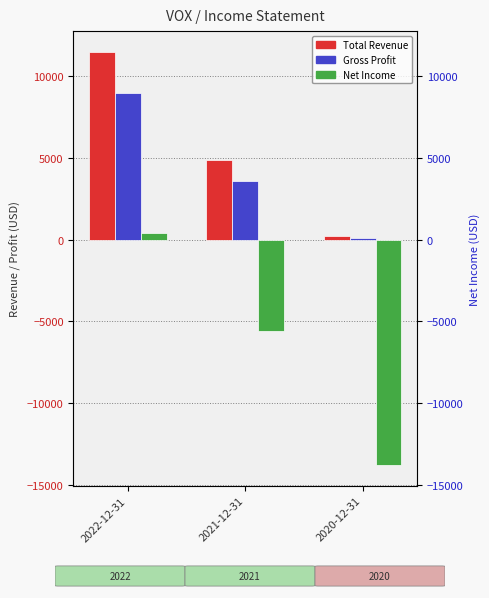

What is the value of the Gross Profit bar at the 3rd from the left?

100